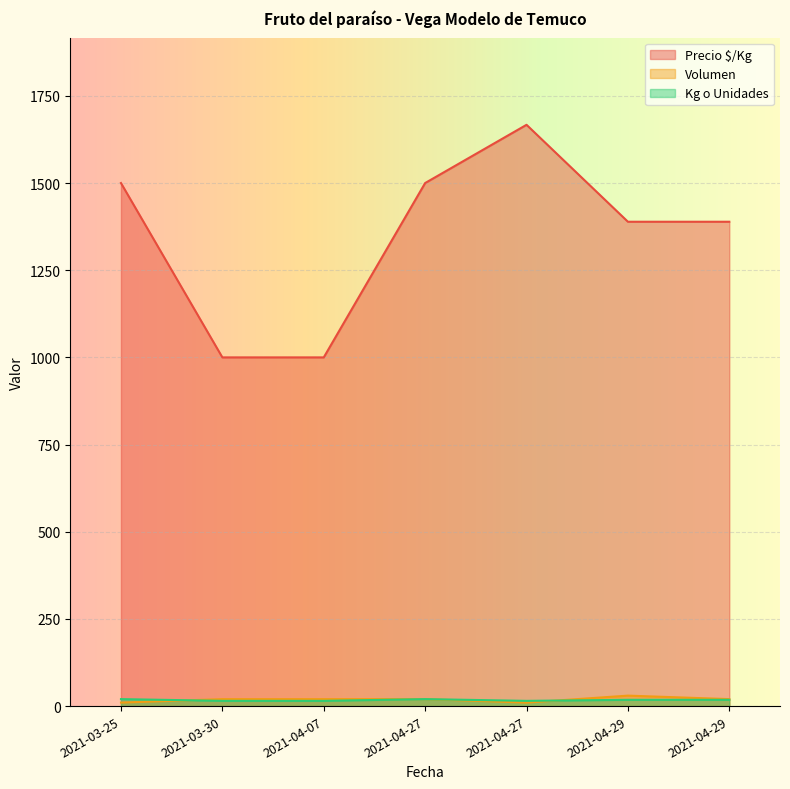

Where is the first local maximum for Volumen?

2021-04-29